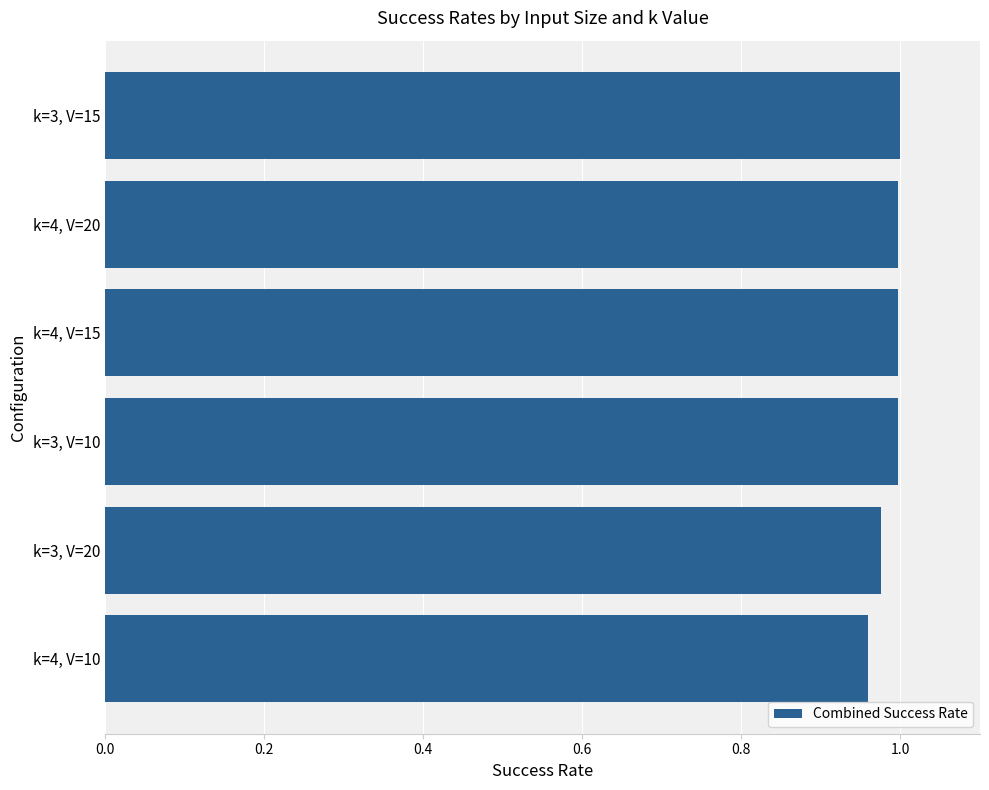

Between k=4, V=10 and k=4, V=20, which is larger?

k=4, V=20